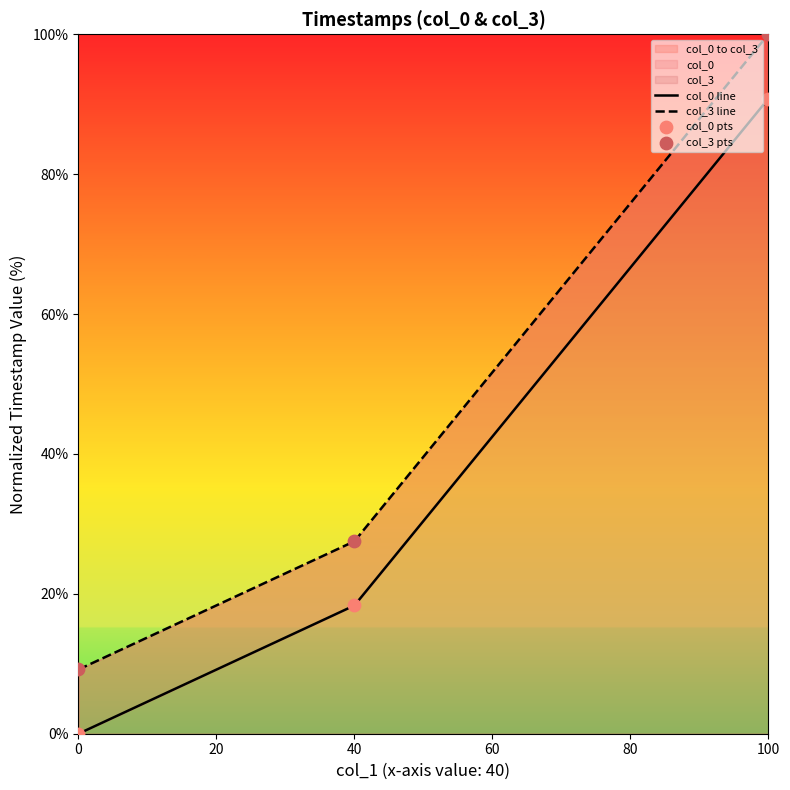

At how many categories does at least one series exceed 51?

1